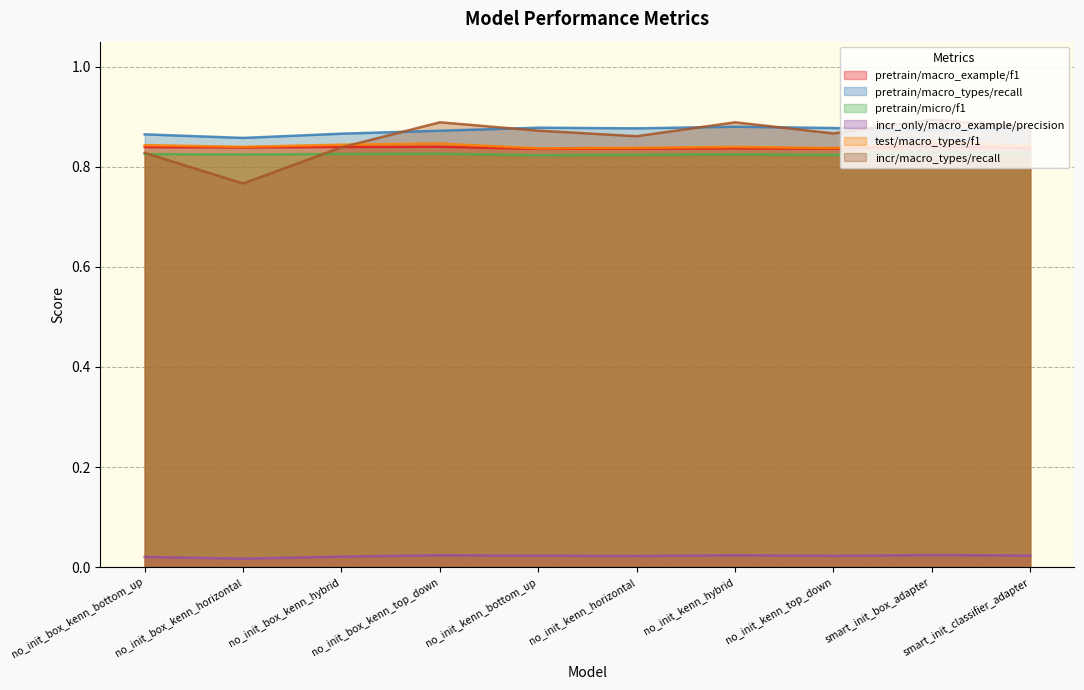

What is the lowest value of the test_incremental/macro_types/recall/mean series?

0.8